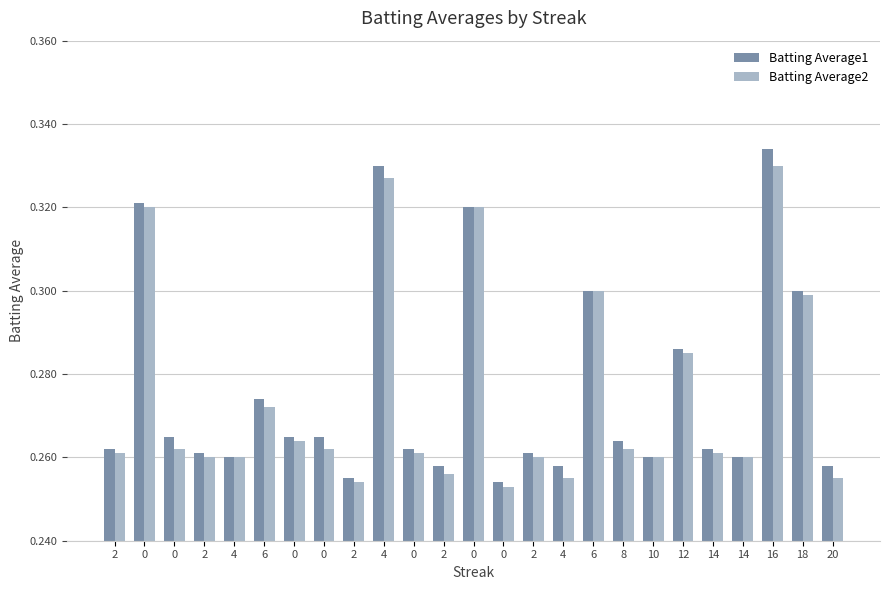

Count the number of data series in this chart.

2